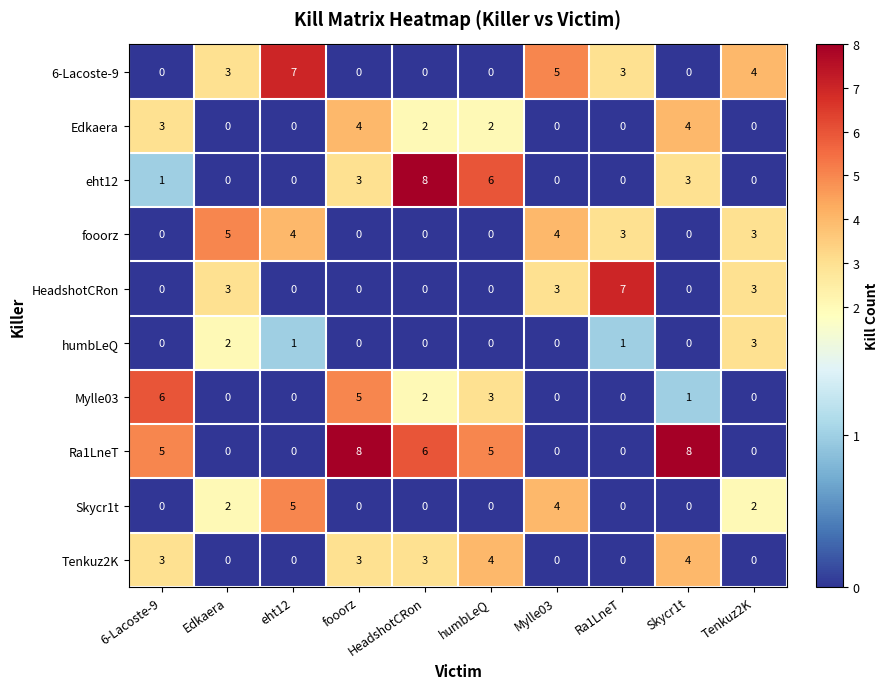

How many positive values does the 6-Lacoste-9 series have?

5